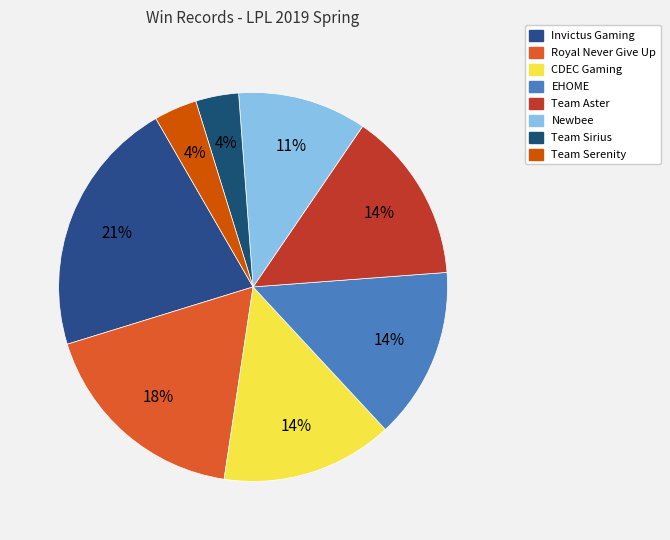

Rank the categories by value from lowest to highest.

Team Sirius, Team Serenity, Newbee, CDEC Gaming, EHOME, Team Aster, Royal Never Give Up, Invictus Gaming